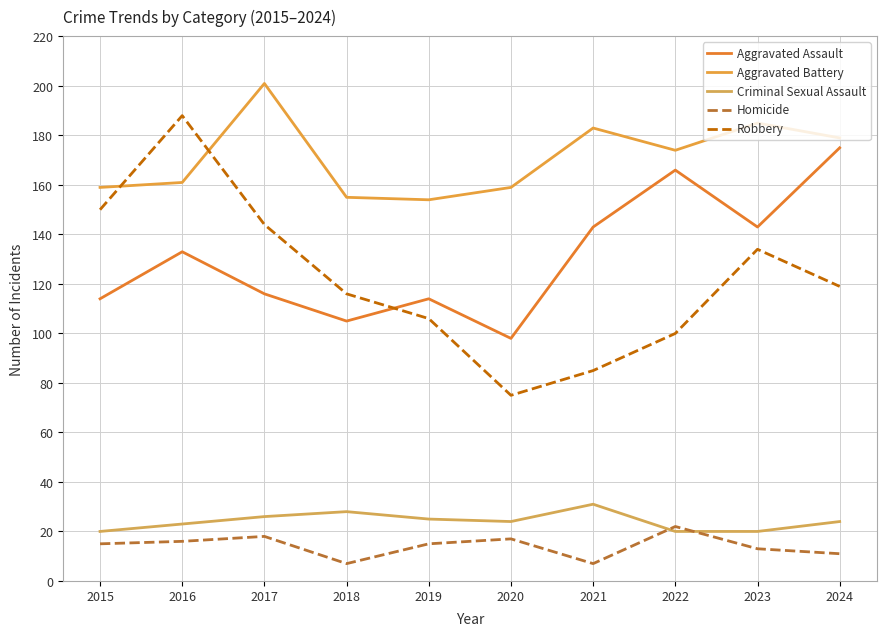

At which category is the sum across all series the highest?

2016